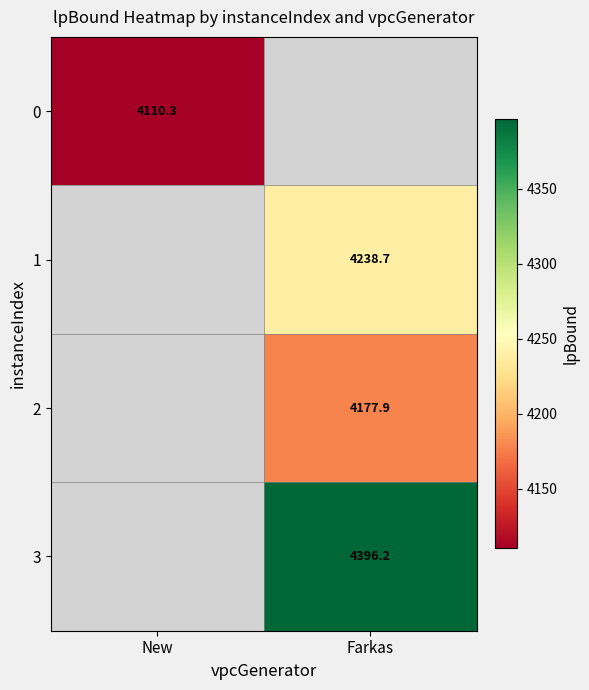

How many series are shown in this chart?

4